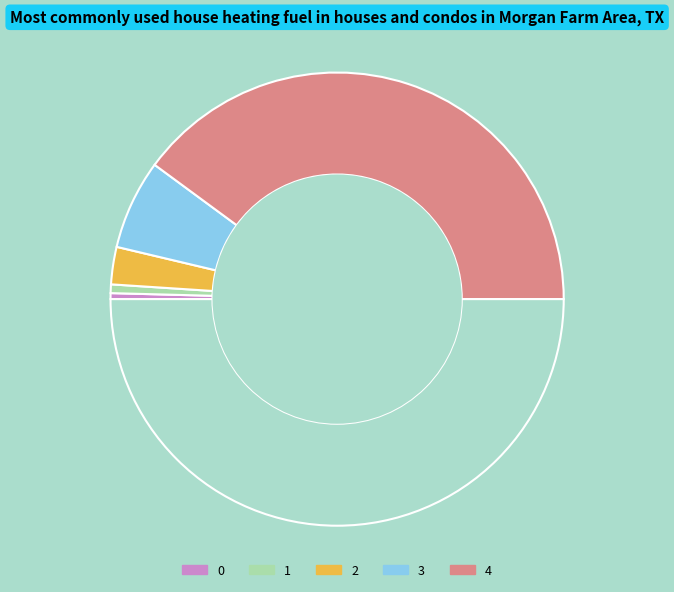

How many segments does this pie chart have?

6